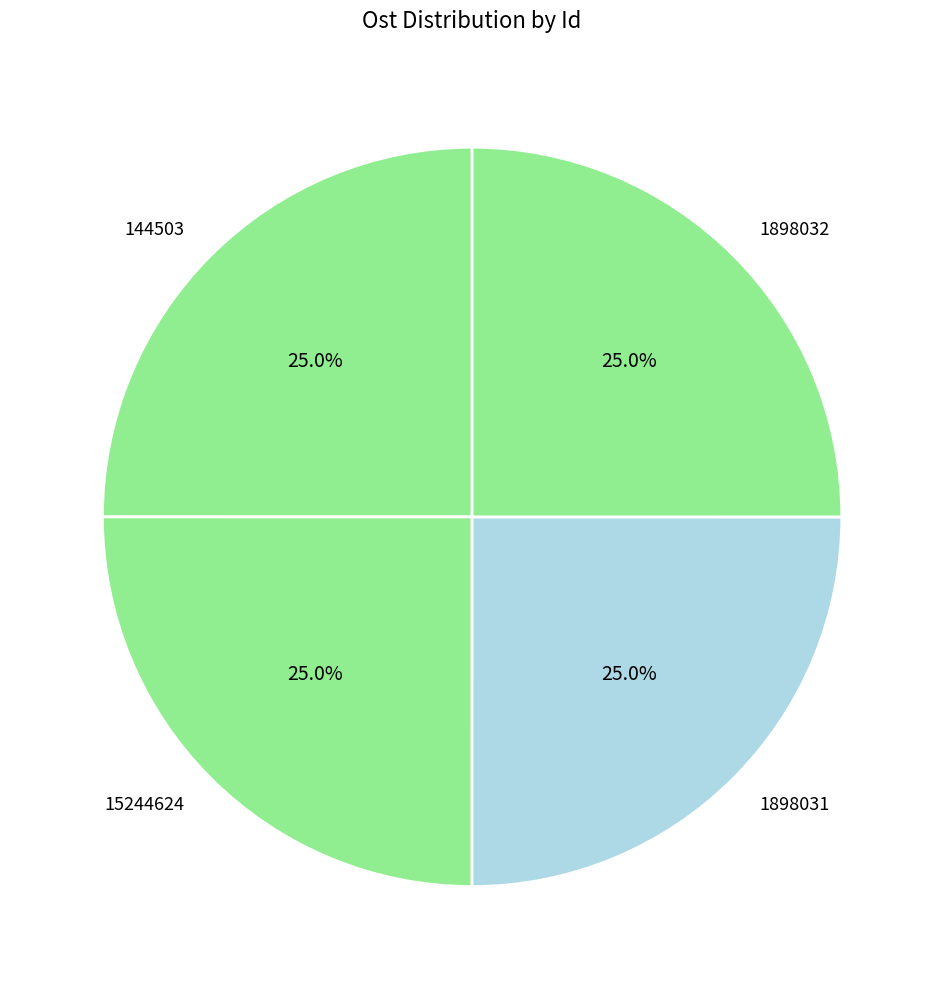

Is it true that 1898032 is 25% of the pie?

True